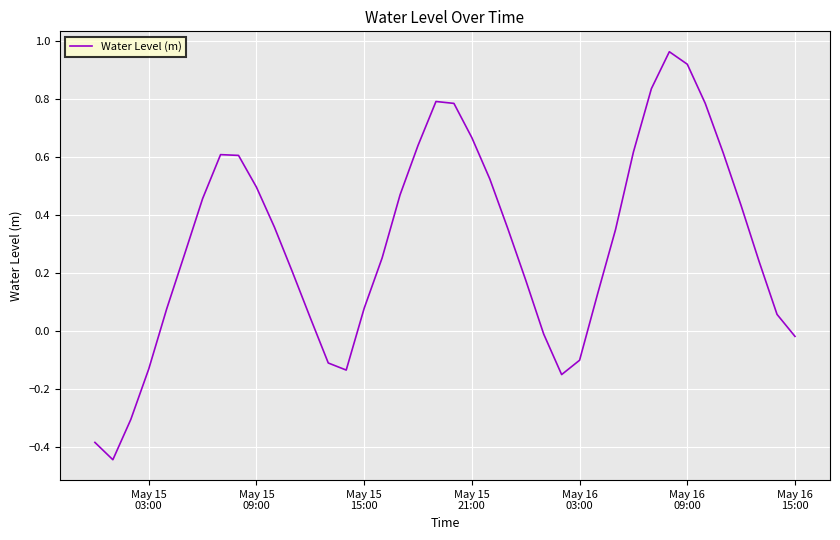

What is the difference between the maximum and minimum values?

1.4